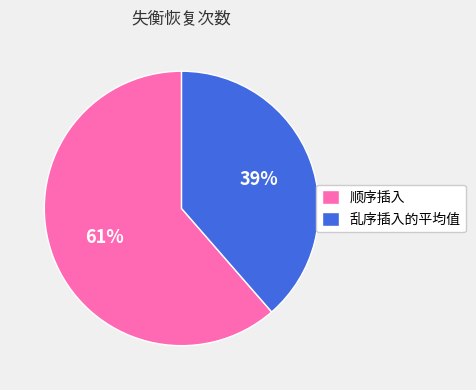

Which slice represents more than half of the pie?

顺序插入